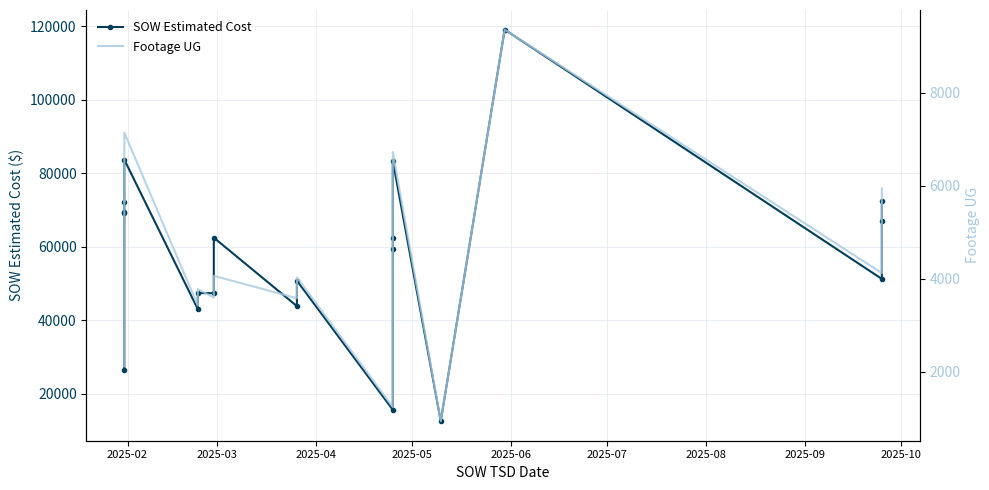

How many data points in SOW Estimated Cost are above 62460?

10